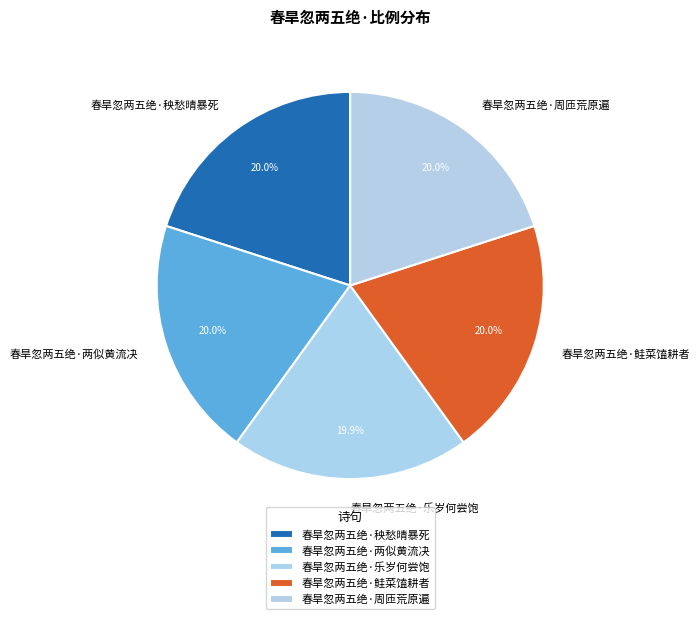

Is there any slice that represents more than half of the pie?

No